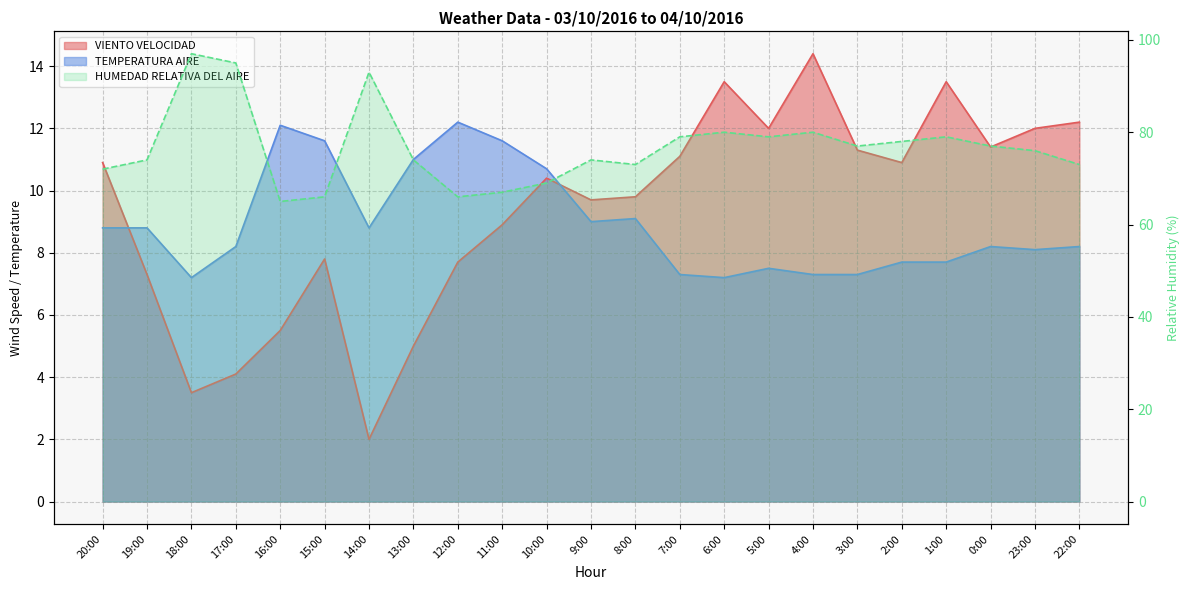

What is the label of the 3rd point from the right?

0:00